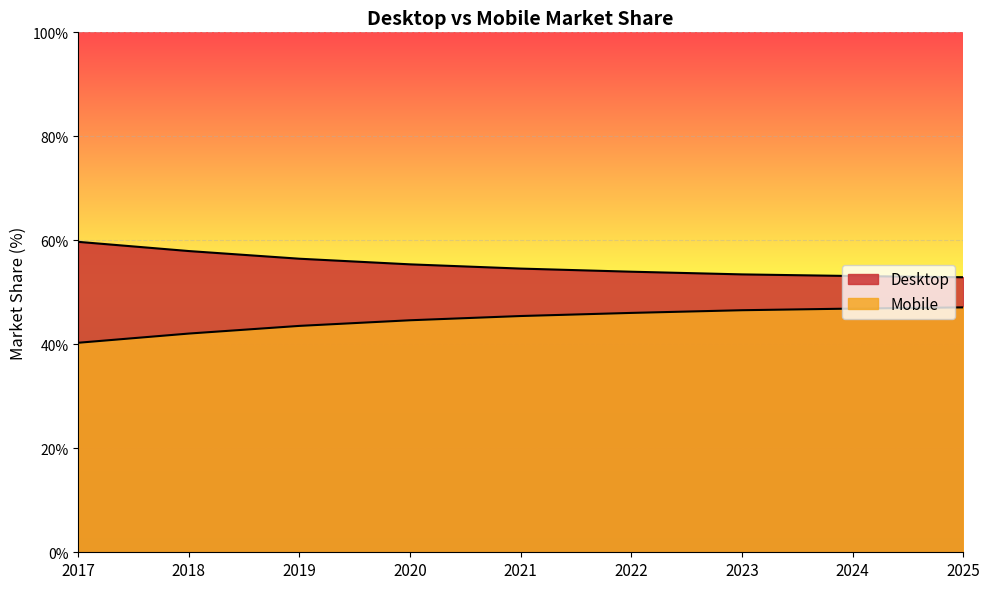

True or false: Desktop and Mobile intersect in this chart.

False